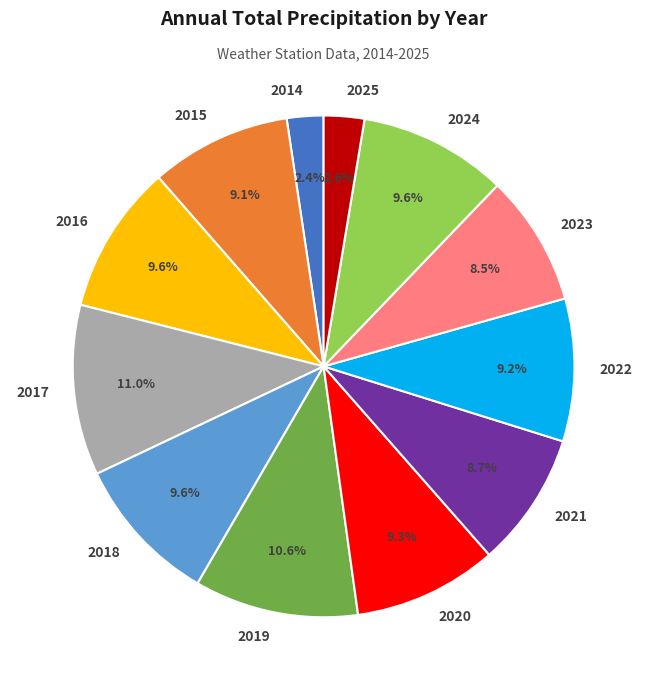

To the nearest percent, what percentage of the pie is 2016?

10%